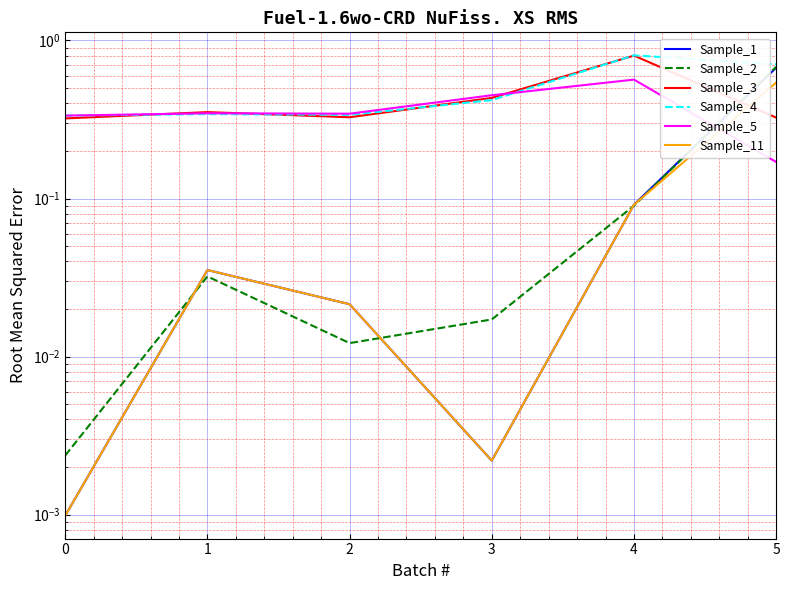

Which series changed the most between 1 and 4?

Sample_4